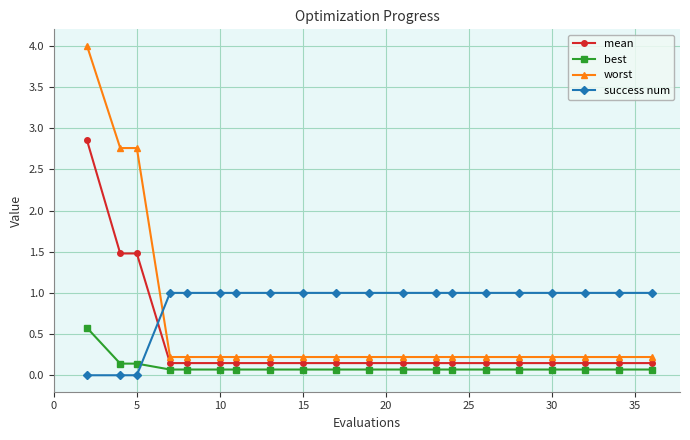

Which series has the widest spread of values?

worst